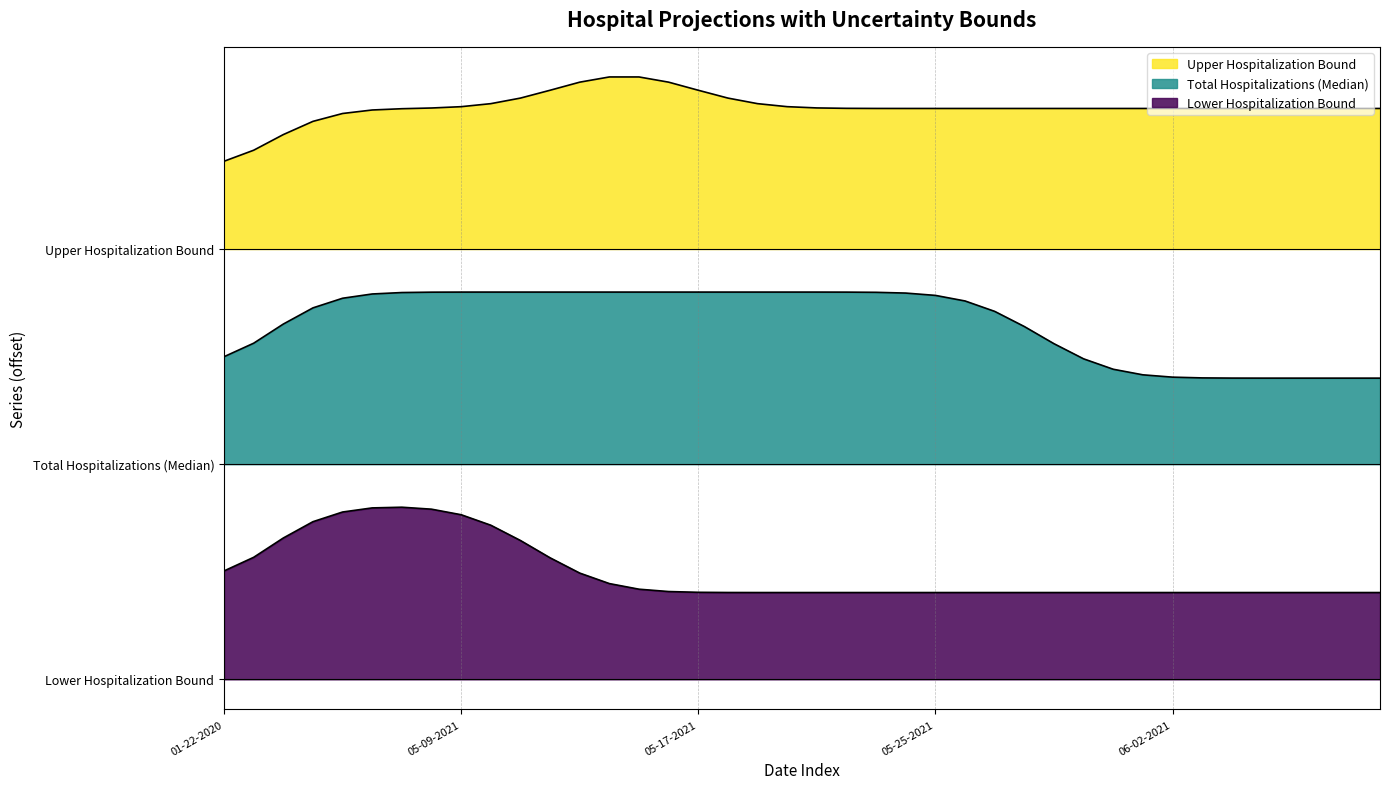

The value of Total Hospitalizations (Median) at 9 is 2. True or false?

True